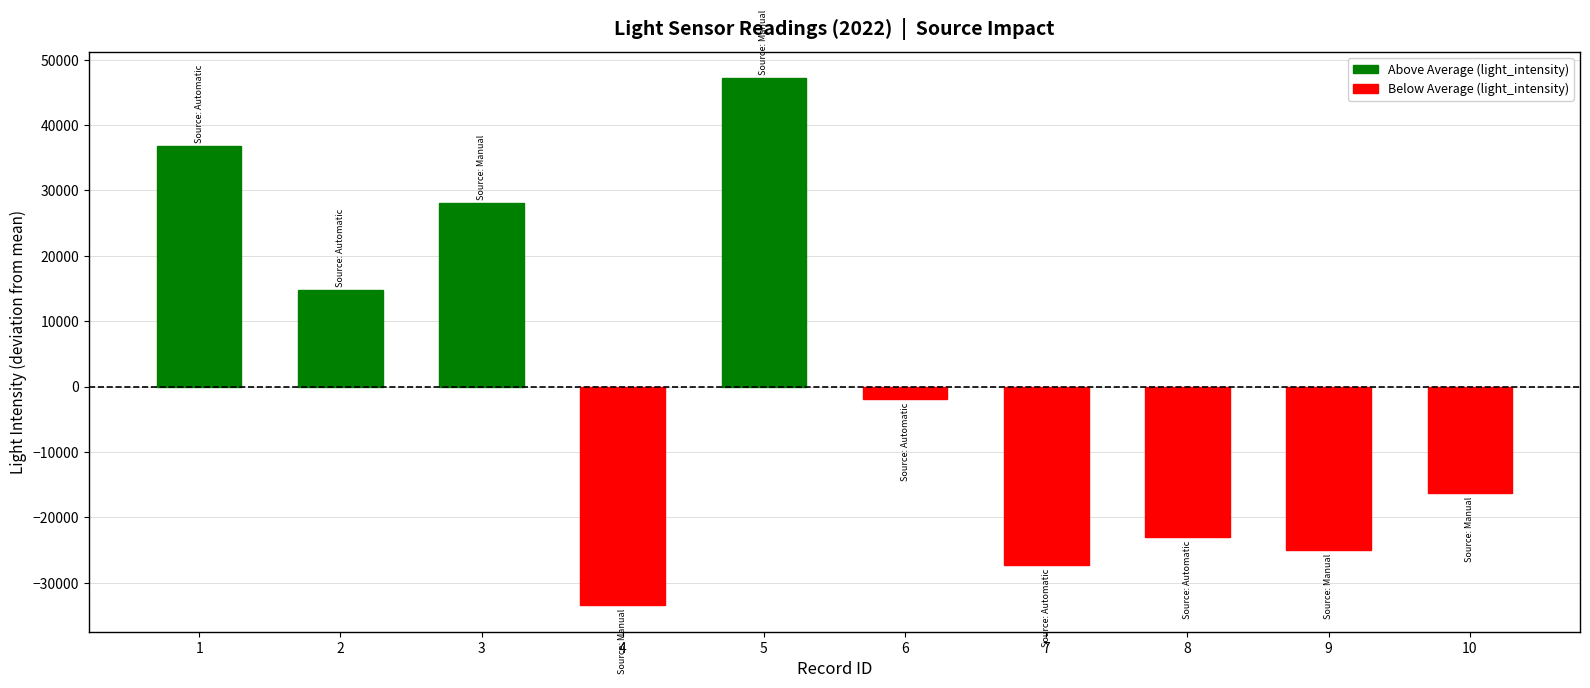

Which series has the largest total across all categories?

light_intensity